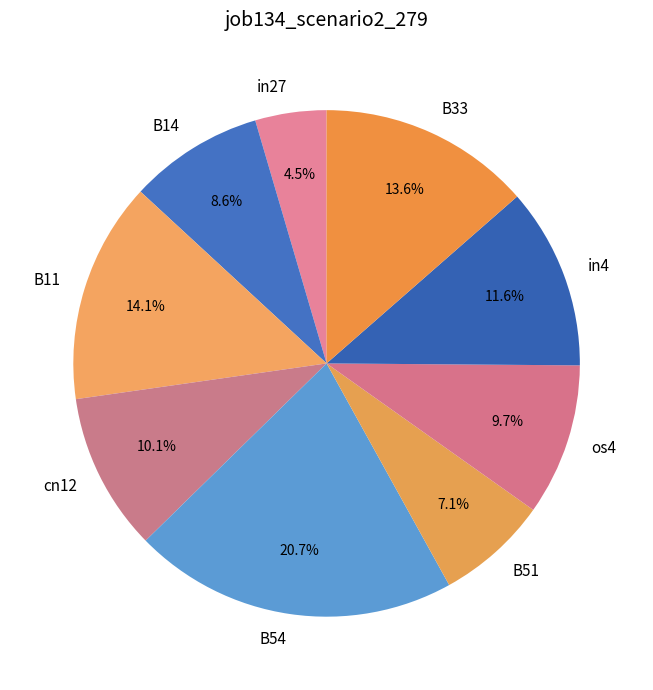

Is there a majority slice in this chart?

No